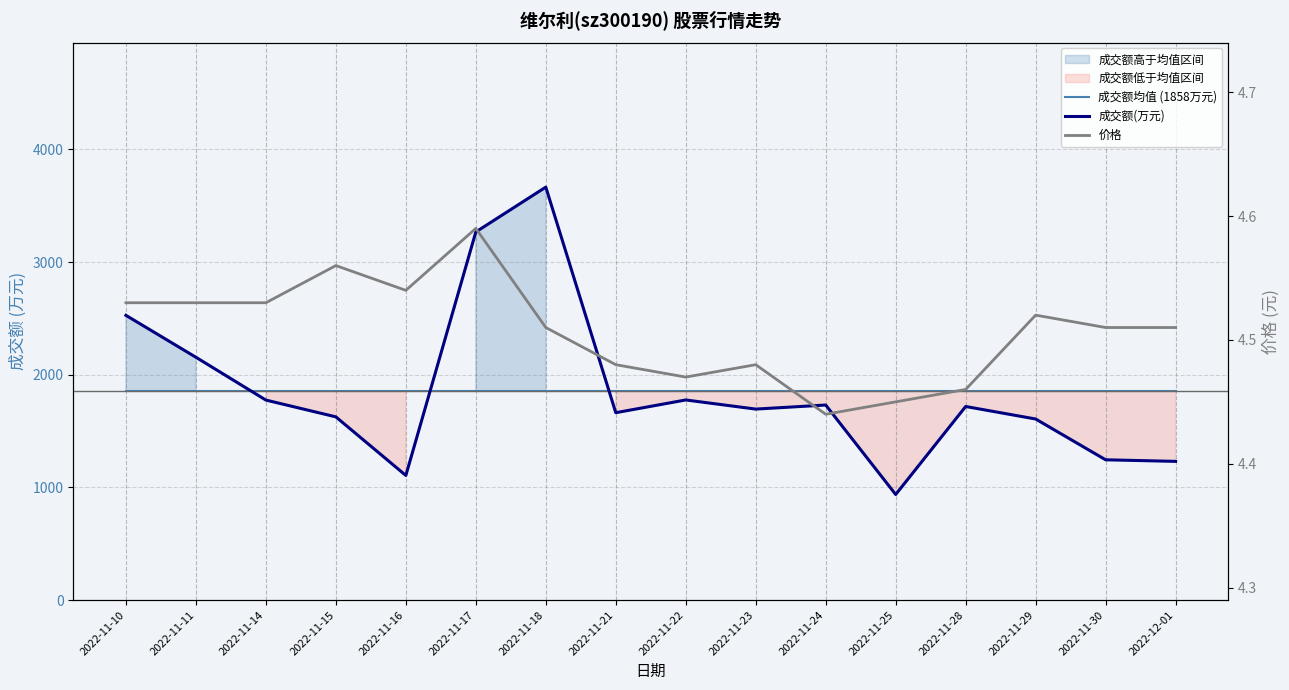

What is the sum of the 成交额均值 (1858万元) values at 2022-11-30 and 2022-11-10?

3715.5